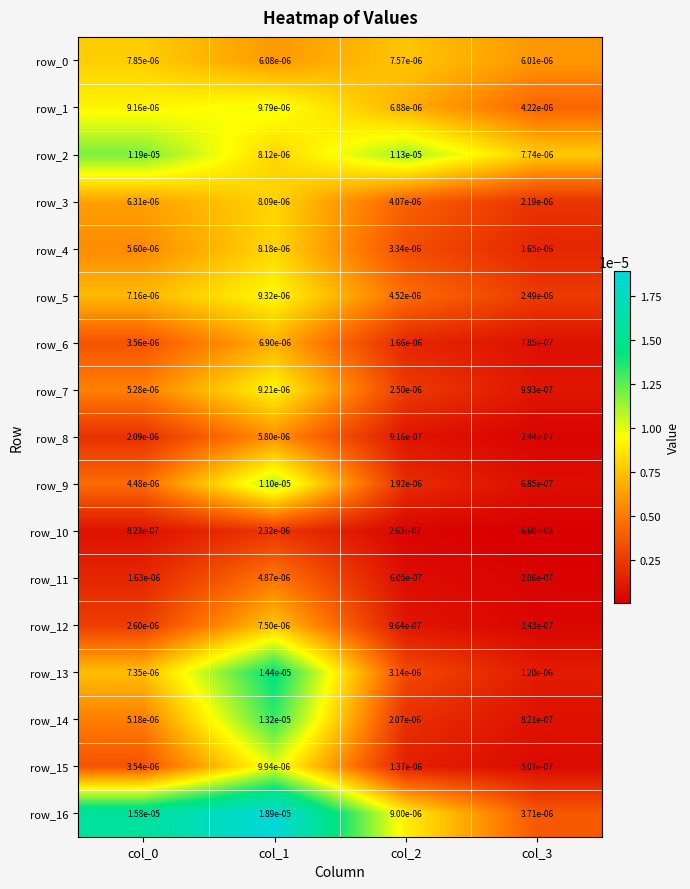

Between col_1 and col_2, which series saw the biggest shift?

row_13